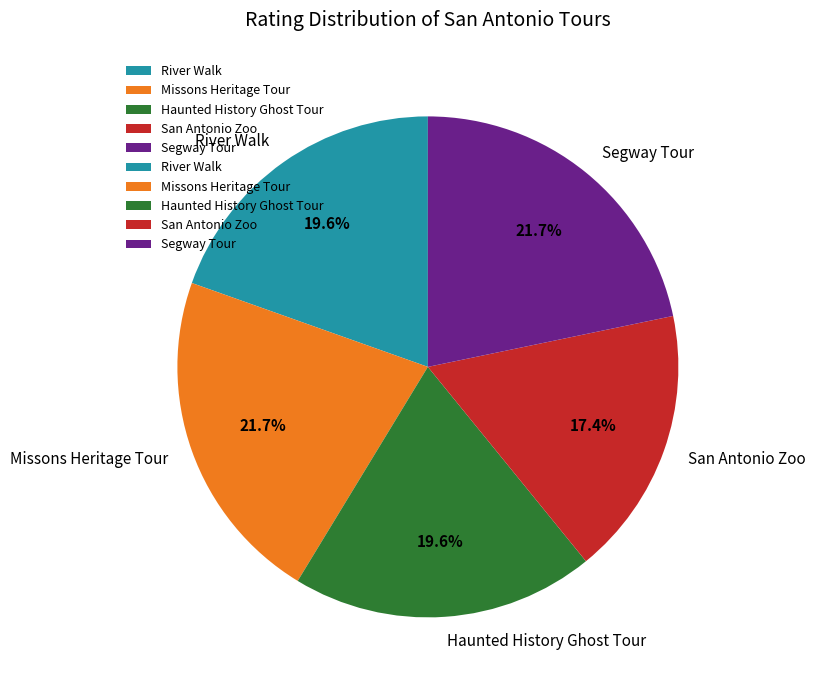

Is there a majority slice in this chart?

No